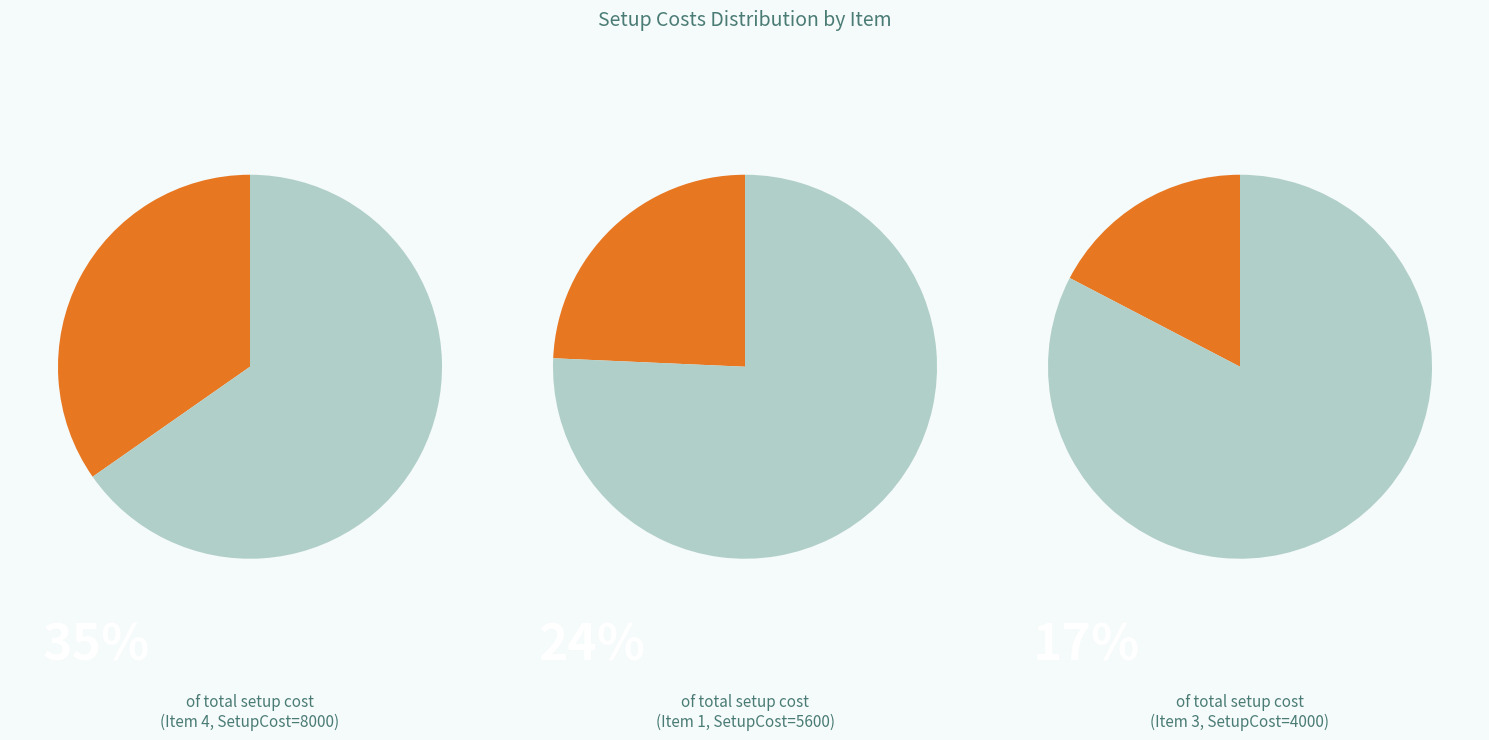

Between 2 and 3, which is larger?

3